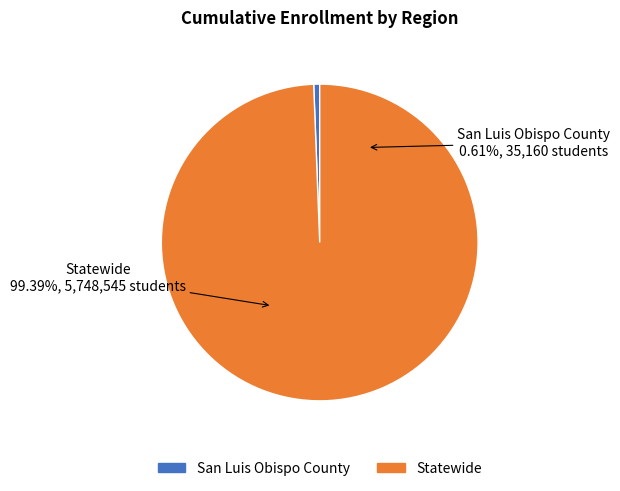

Which has a higher value, San Luis Obispo County or Statewide?

Statewide